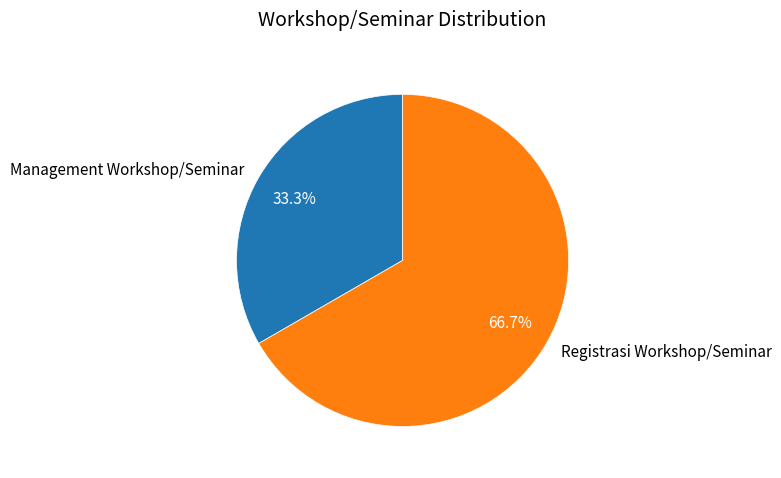

Count the number of slices in the pie.

2